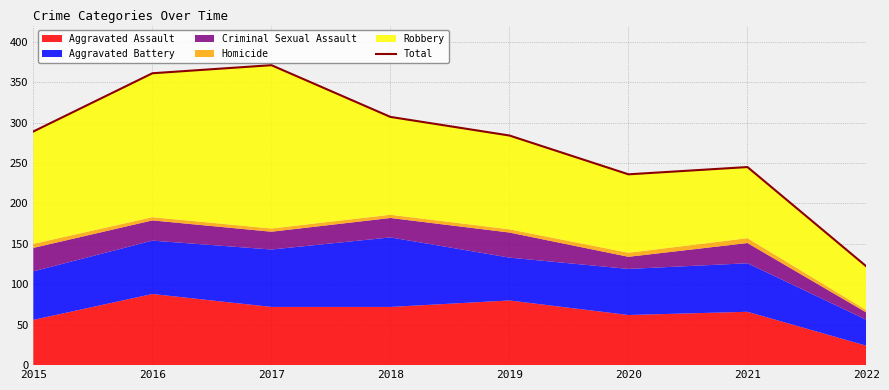

Is it true that the value at 2015 is 289?

True